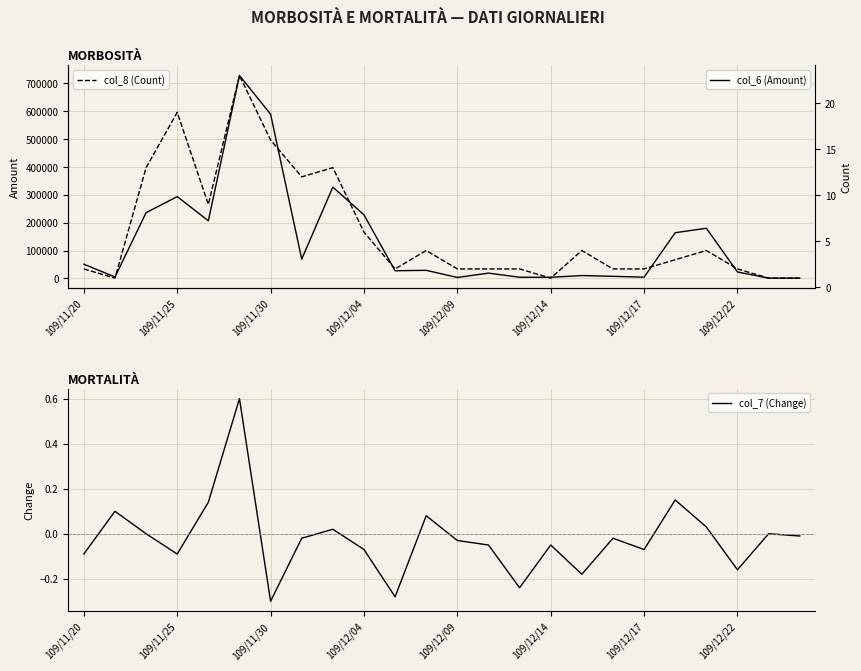

True or false: col_7 (Change) has a value of -0.3 at 109/11/30.

True